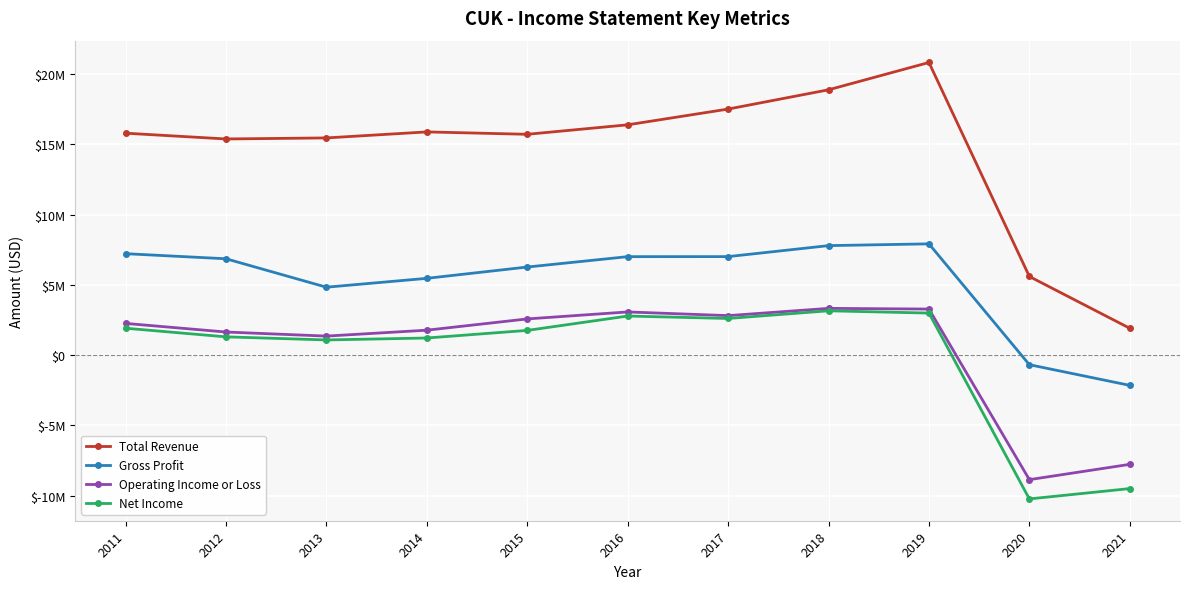

True or false: Gross Profit and Total Revenue intersect in this chart.

False